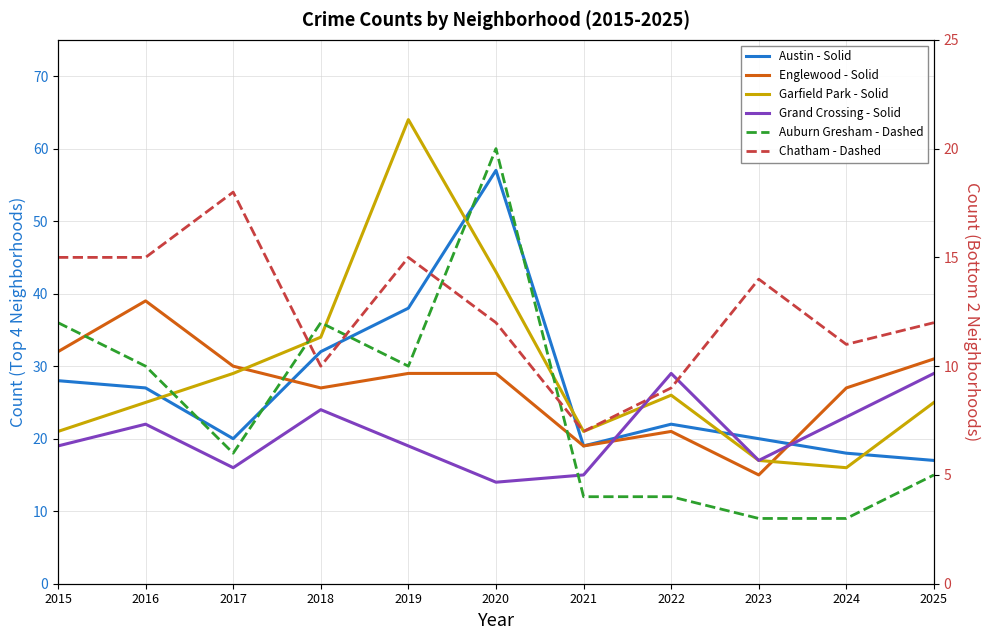

What is the spread (max minus min) of values at 2019?

54